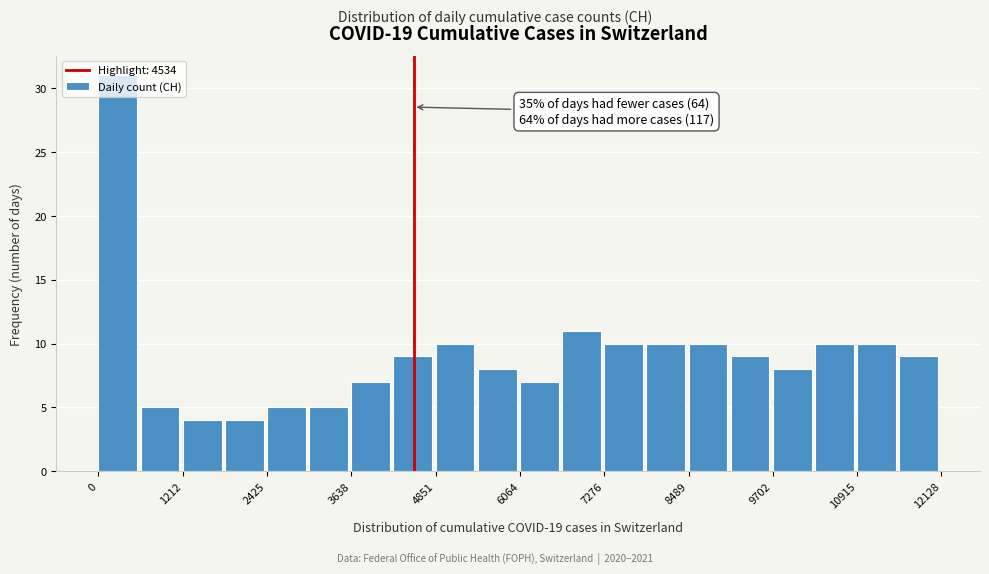

Around what value on the x-axis is the tallest bar? Give the approximate position of its centre, as read against the axis.

200